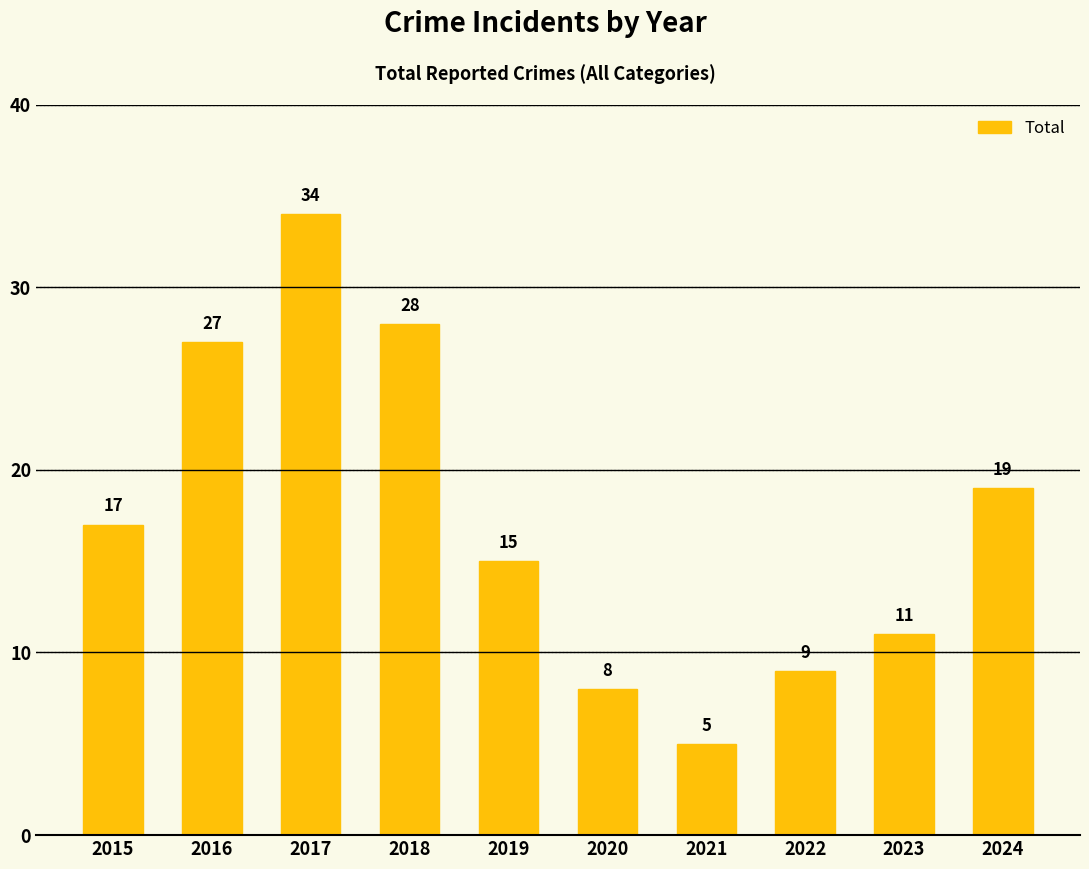

Where is the data nearest to the value 19?

2024